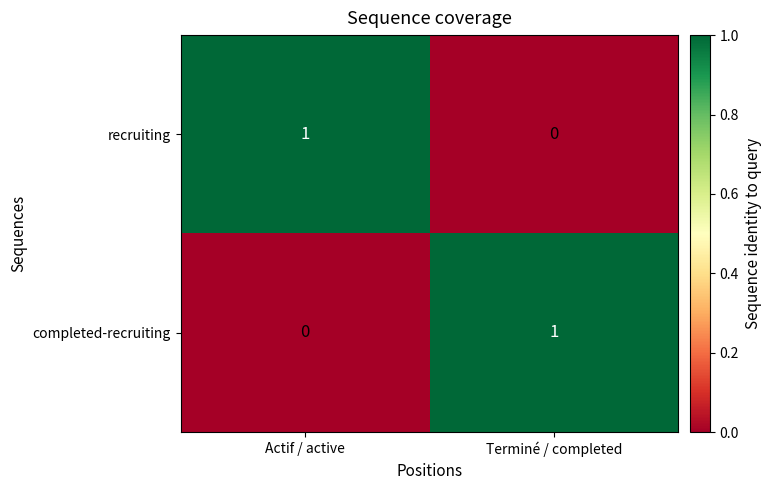

Where is recruiting nearest to the value 0?

Terminé / completed